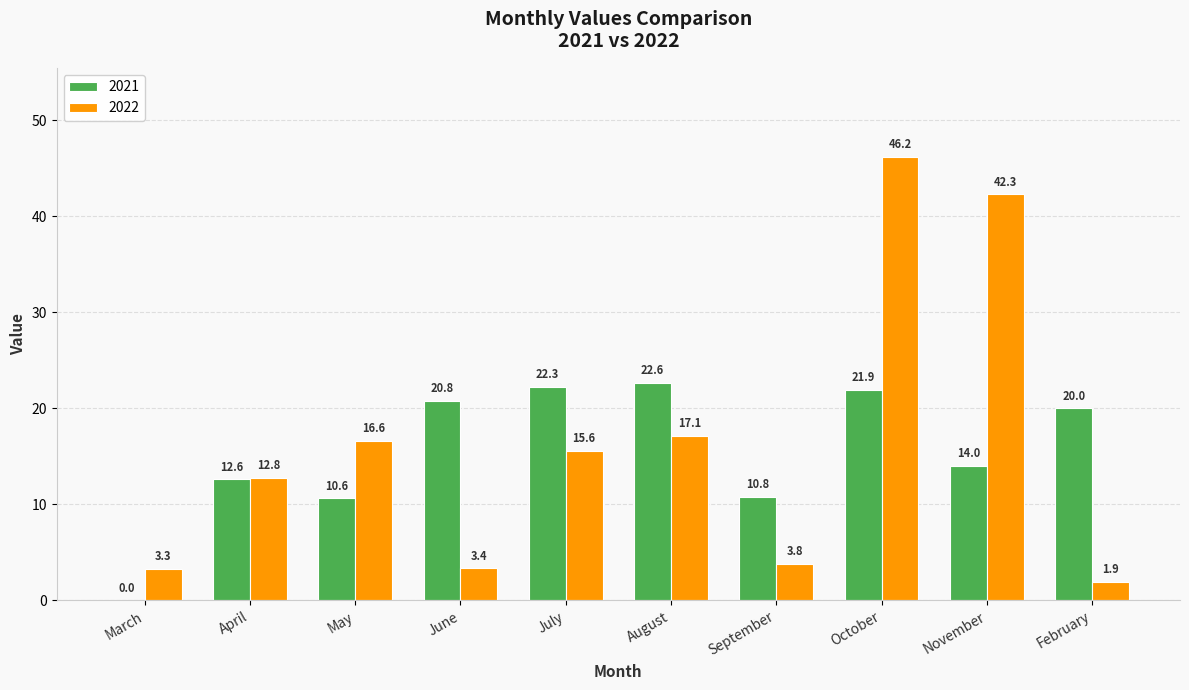

Which series changed the most between June and August?

2022